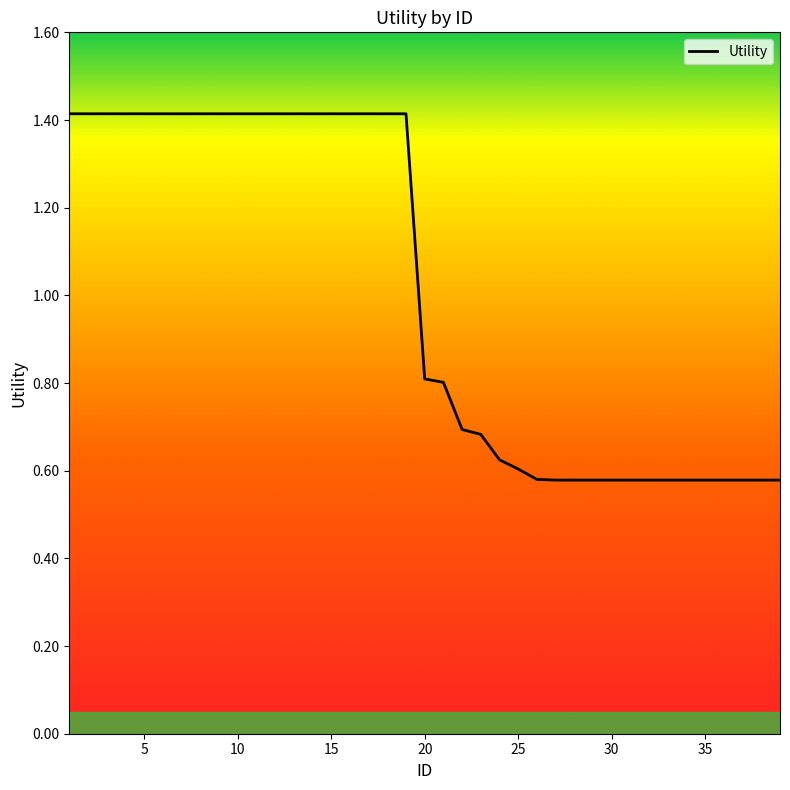

How many categories are shown in the chart?

39